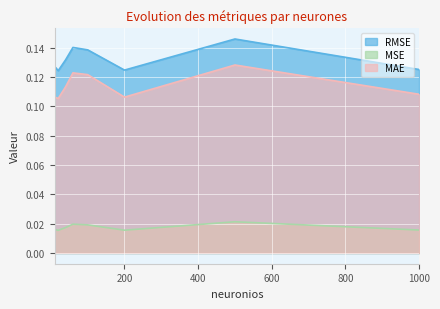

True or false: RMSE and MAE cross at least once.

False